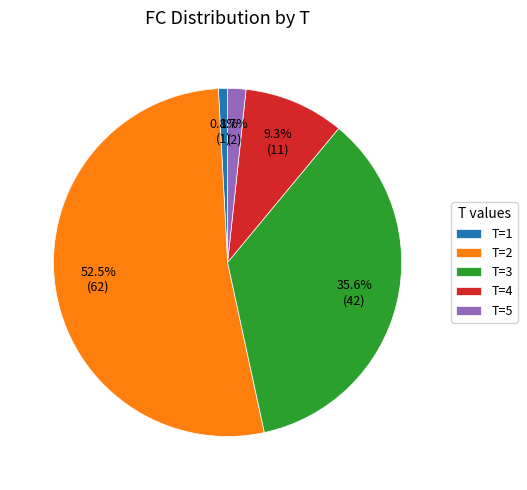

How many segments does this pie chart have?

5